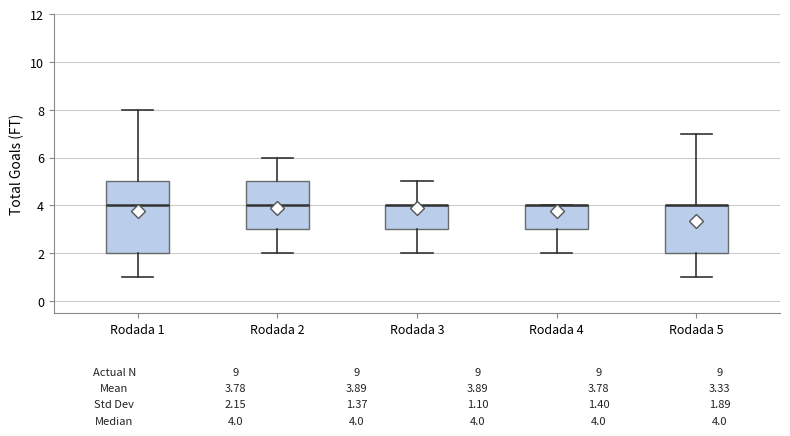

Which box is the tallest, from its lower edge to its upper edge?

Rodada 1